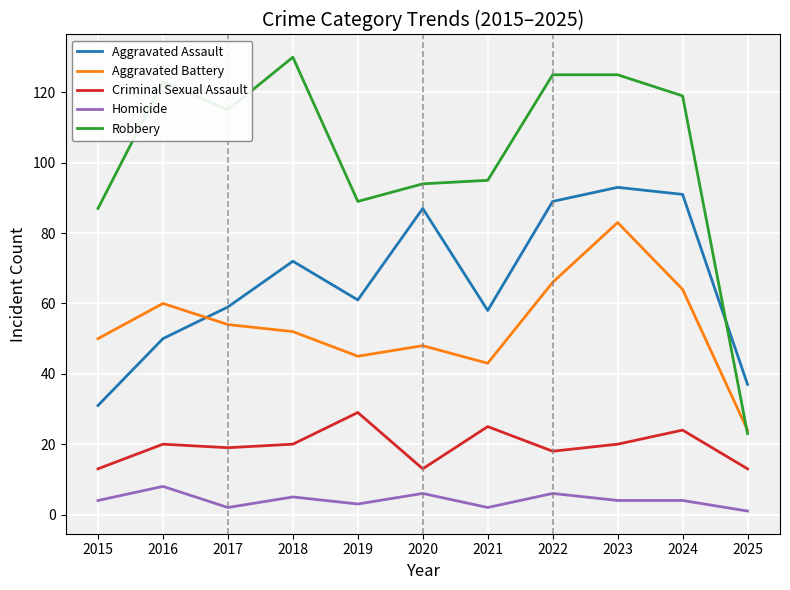

What is the difference between the second highest and second lowest values in the Homicide series?

4